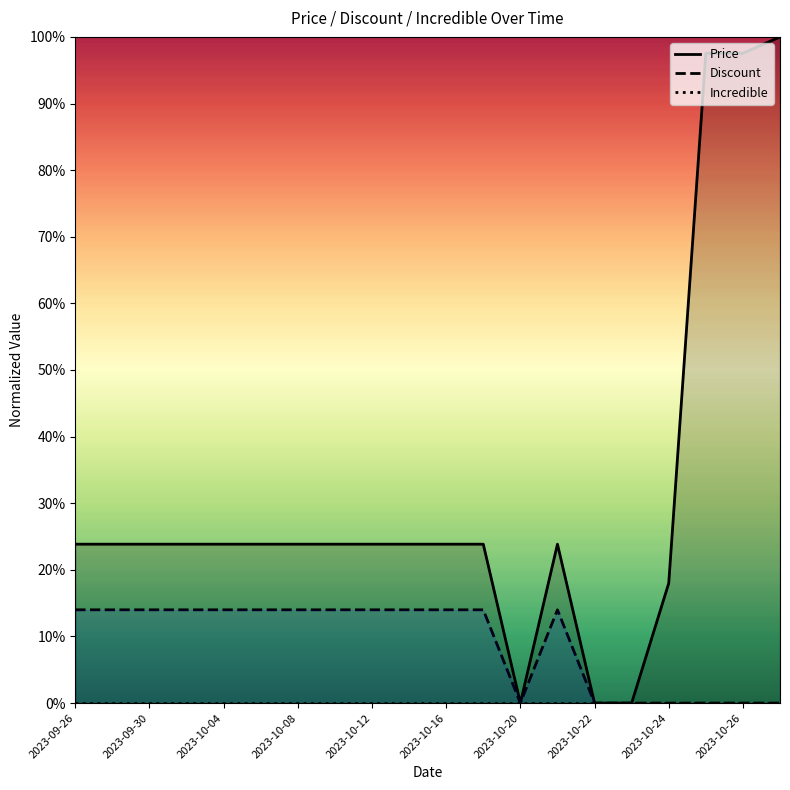

Does the chart display data point markers on the line(s)?

No